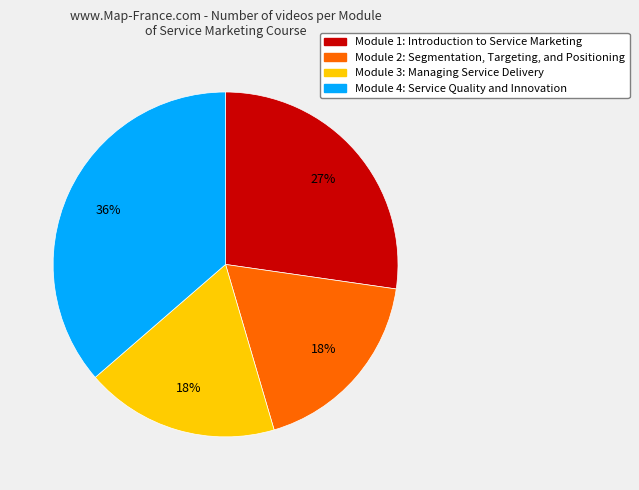

The Module 3: Managing Service Delivery slice represents 7% of the pie. True or false?

False